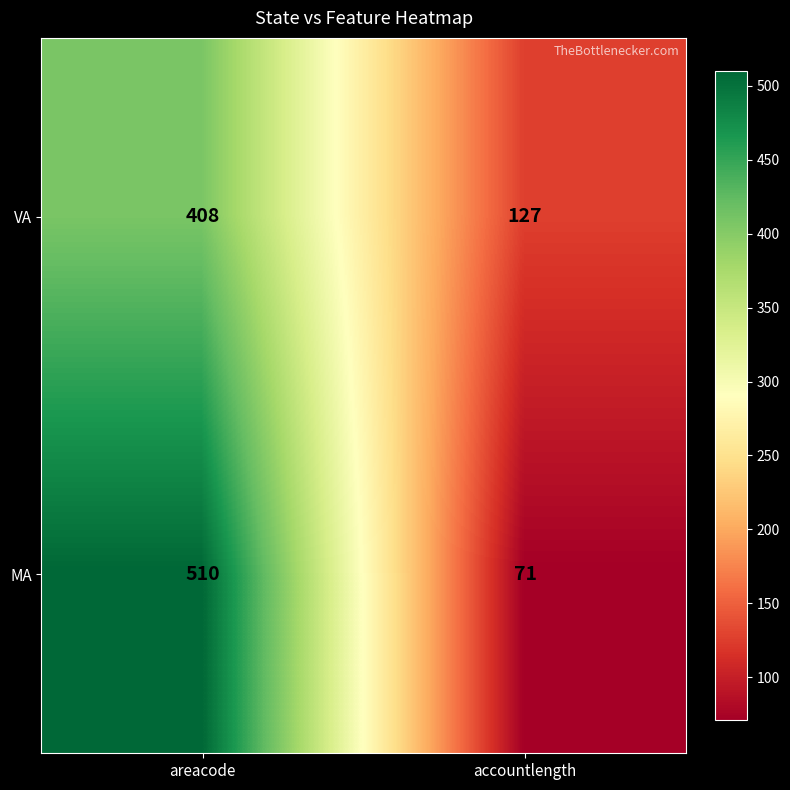

What is the difference between the maximum and minimum values in the MA series?

439